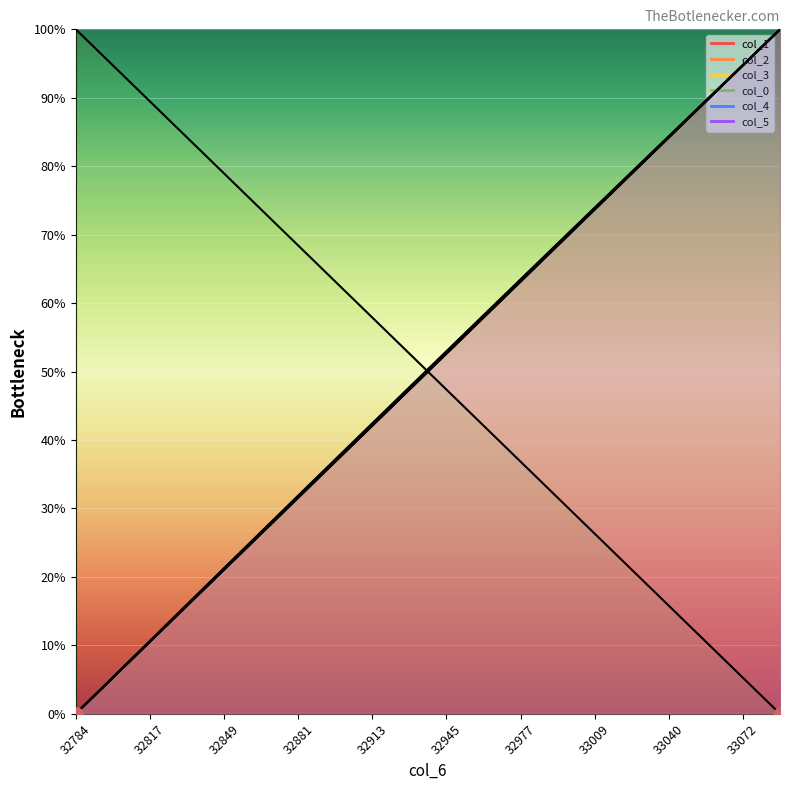

Which series has the widest spread of Y values?

col_1